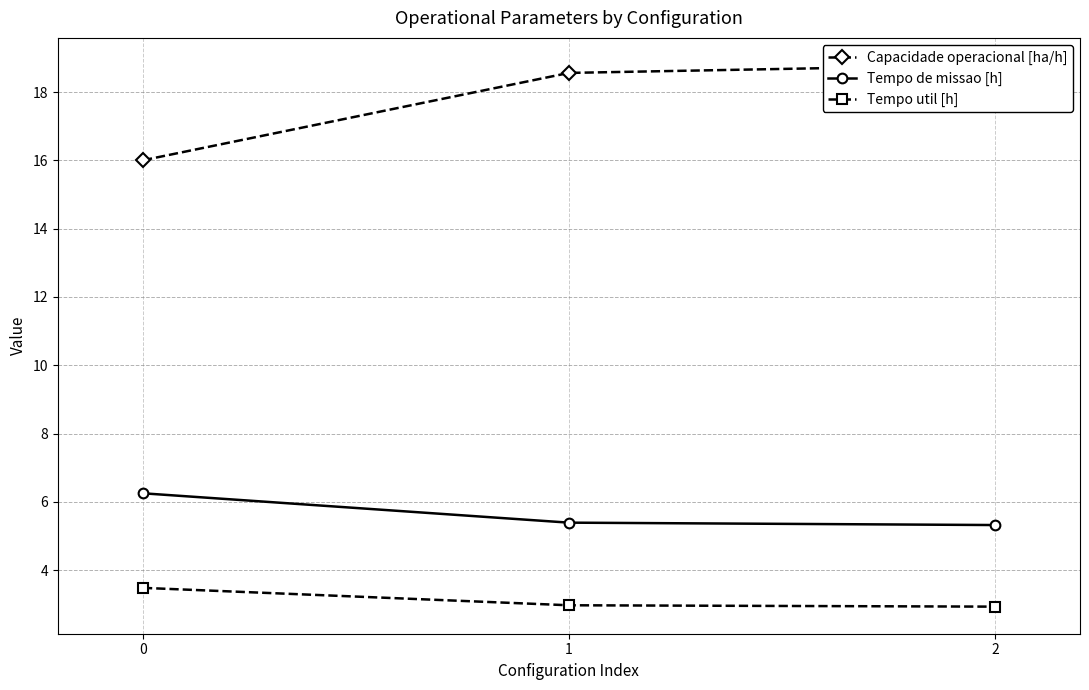

Reading left to right, list all the values displayed in this chart.

Capacidade operacional [ha/h]: 0=16.0	1=18.6	2=18.8
Tempo de missao [h]: 0=6.2	1=5.4	2=5.3
Tempo util [h]: 0=3.5	1=3.0	2=2.9